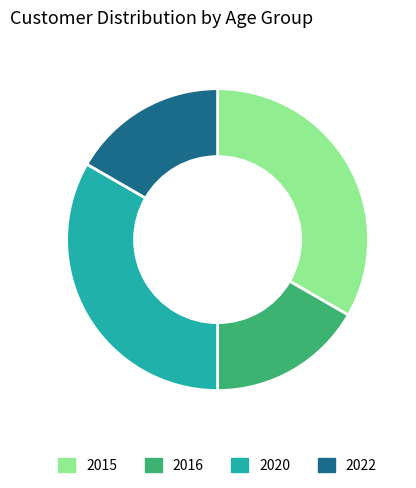

Do 2020 and 2015 together represent more than half of the pie?

Yes